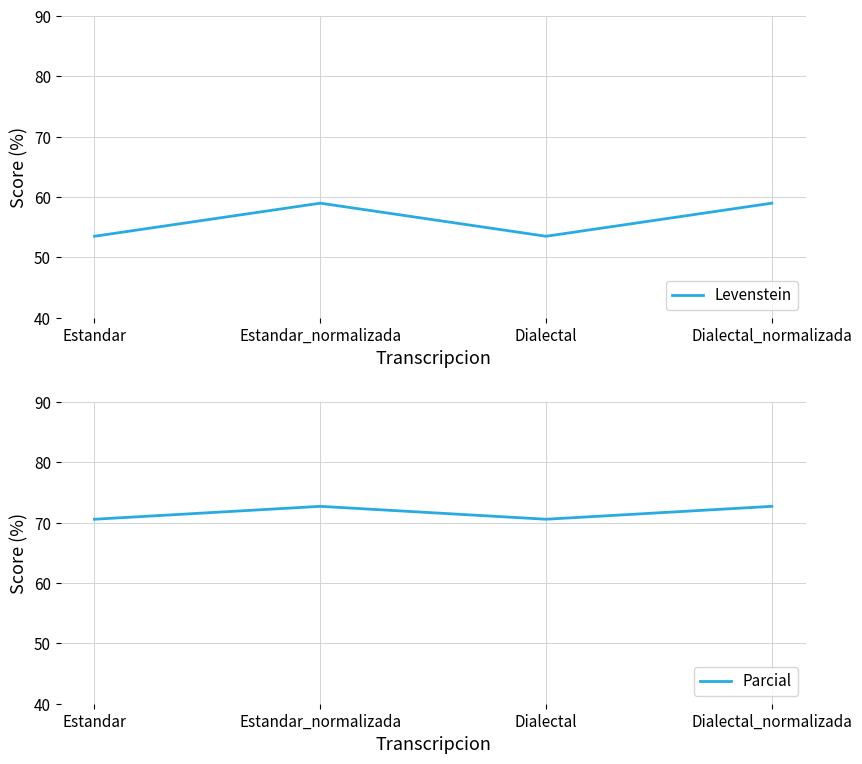

What is the highest value of the Levenstein series?

59.0